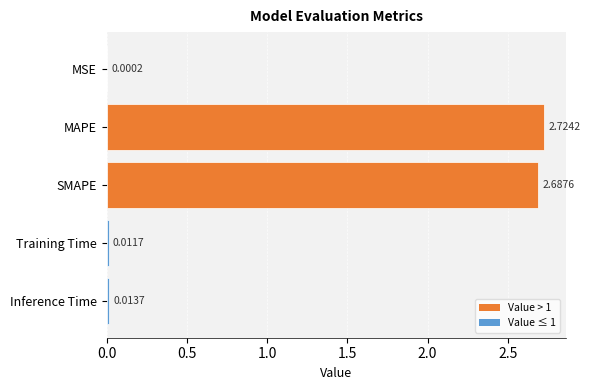

What is the change in value from SMAPE to Training Time?

-2.7